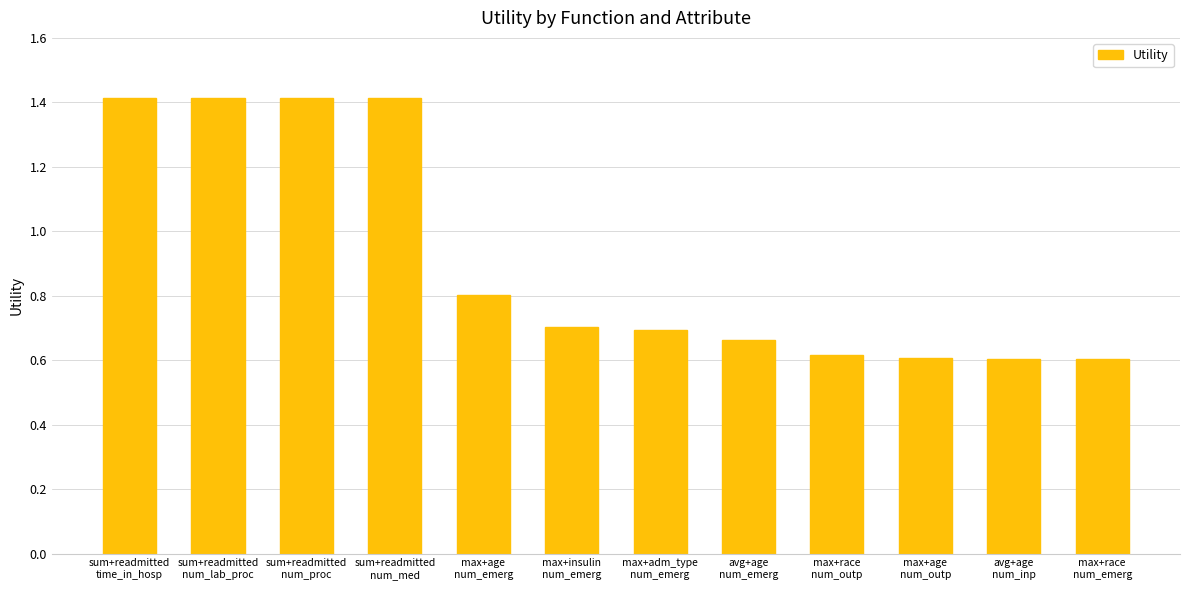

What position from the right is max+race
num_emerg?

1